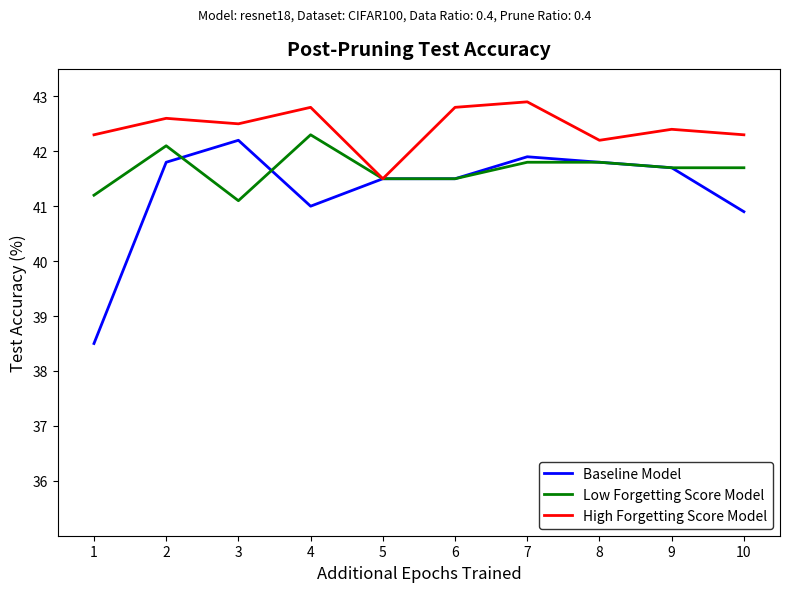

What is the total value across all series at 10?

124.9